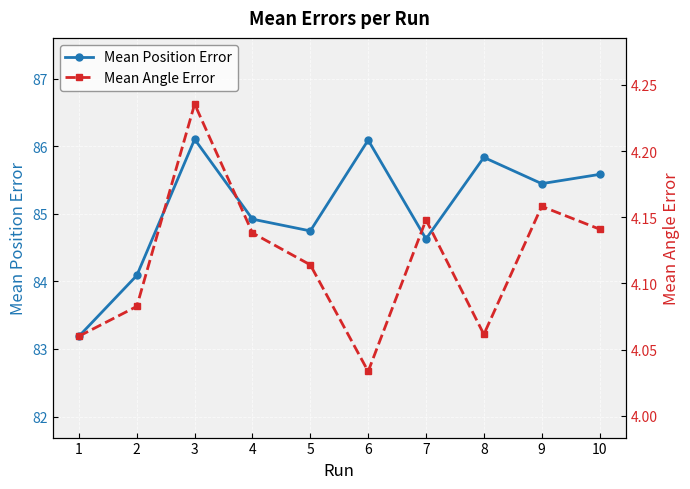

Which series has the largest total across all categories?

Mean Position Error